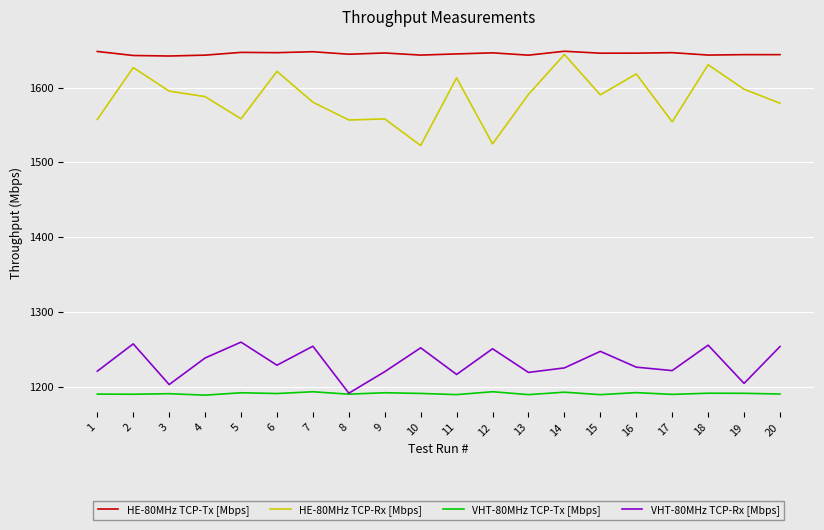

What is the highest value of the HE-80MHz TCP-Tx [Mbps] series?

1648.6